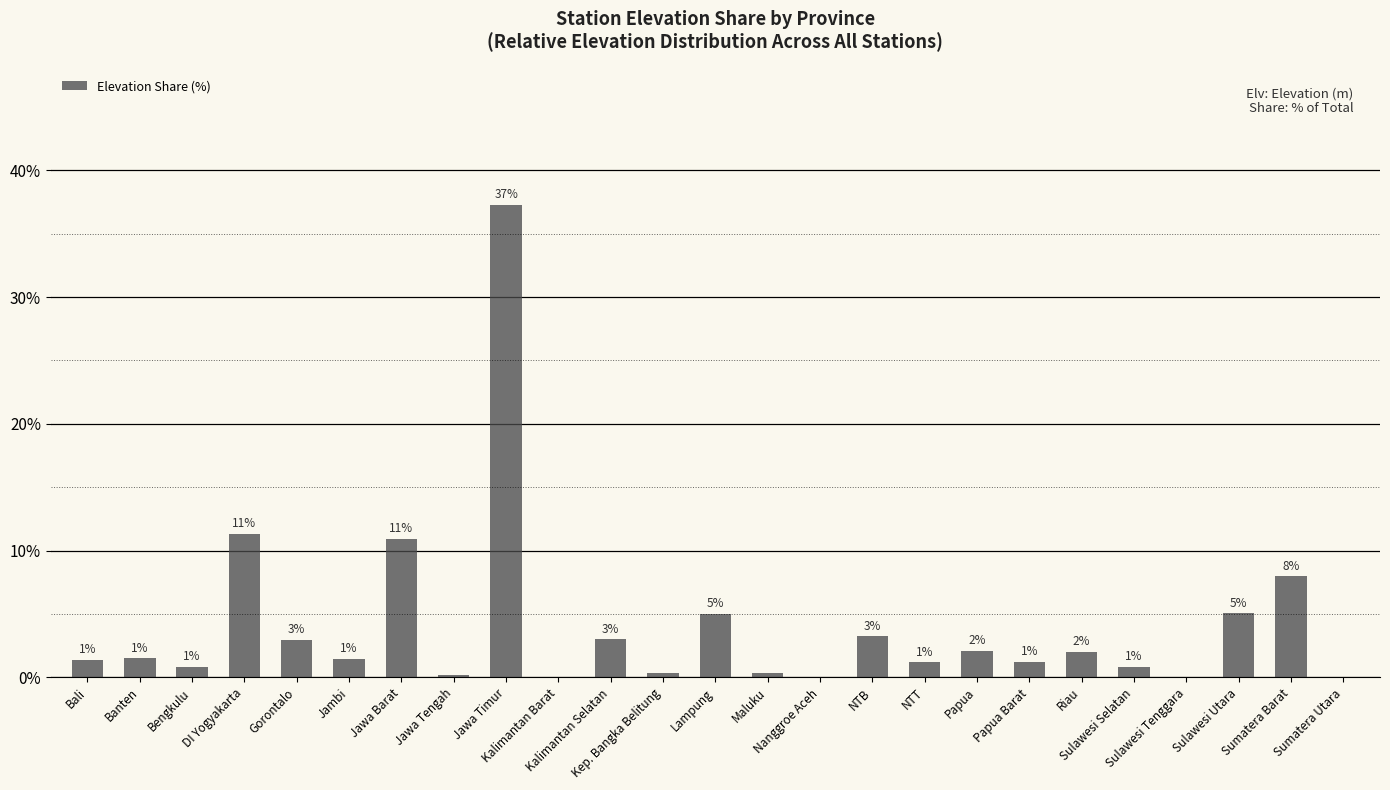

Reading left to right, list all the values displayed in this chart.

Bali=1.4	Banten=1.5	Bengkulu=0.8	DI Yogyakarta=11.3	Gorontalo=2.9	Jambi=1.4	Jawa Barat=10.9	Jawa Tengah=0.2	Jawa Timur=37.3	Kalimantan Barat=0.1	Kalimantan Selatan=3.0	Kep. Bangka Belitung=0.4	Lampung=5.0	Maluku=0.3	Nanggroe Aceh=0.0	NTB=3.2	NTT=1.2	Papua=2.1	Papua Barat=1.2	Riau=2.0	Sulawesi Selatan=0.8	Sulawesi Tenggara=0.0	Sulawesi Utara=5.0	Sumatera Barat=8.0	Sumatera Utara=0.0